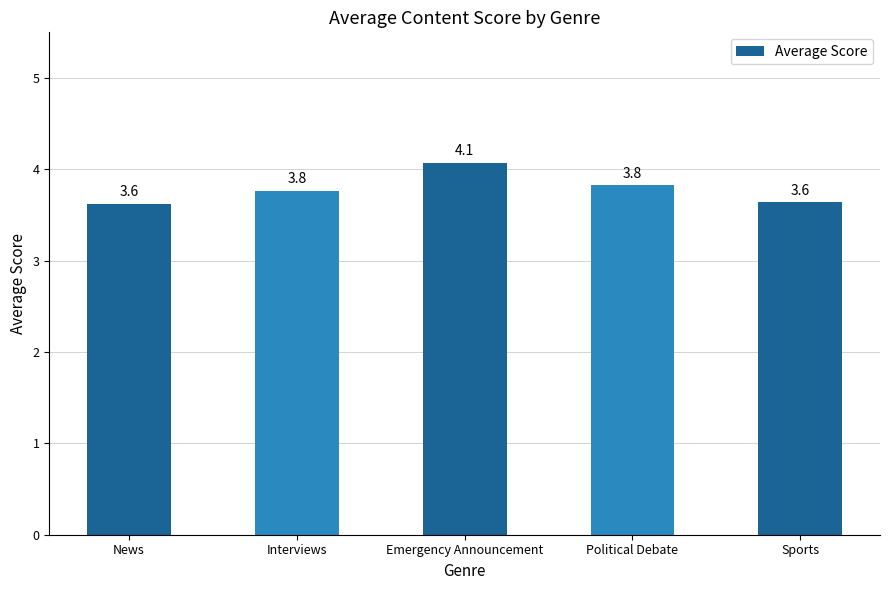

How many bars are there in total?

5